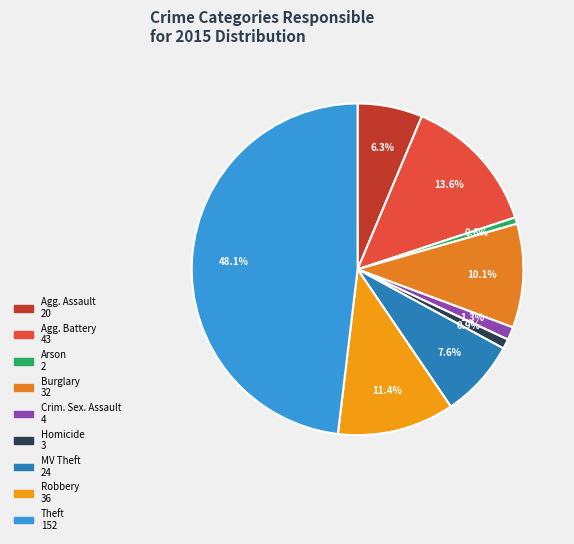

How many segments does this pie chart have?

9